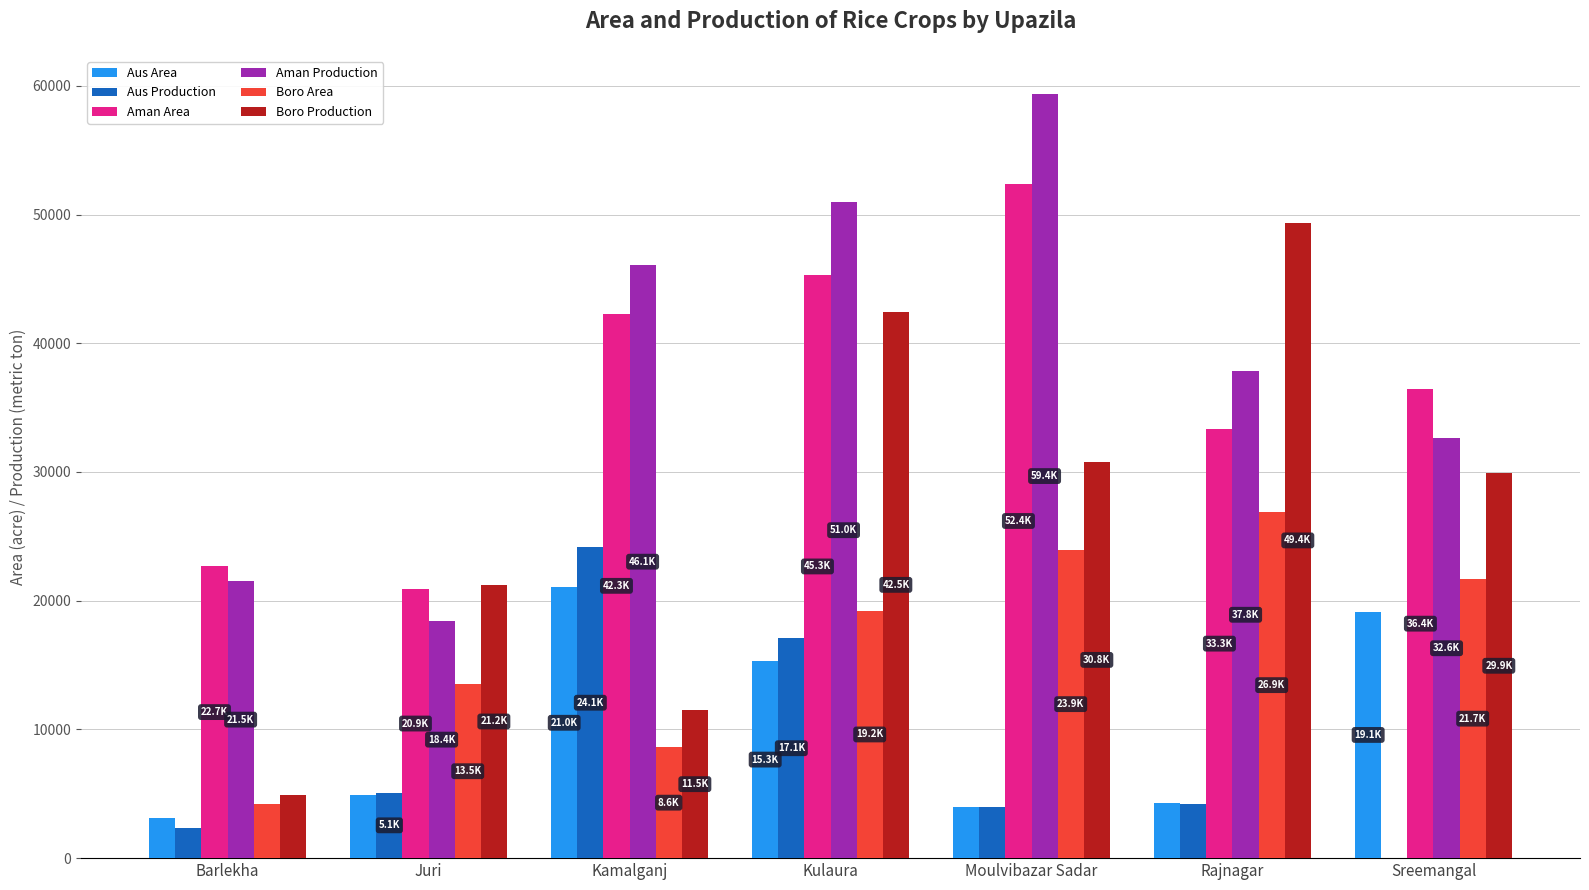

At which category is the sum across all series the highest?

Kulaura